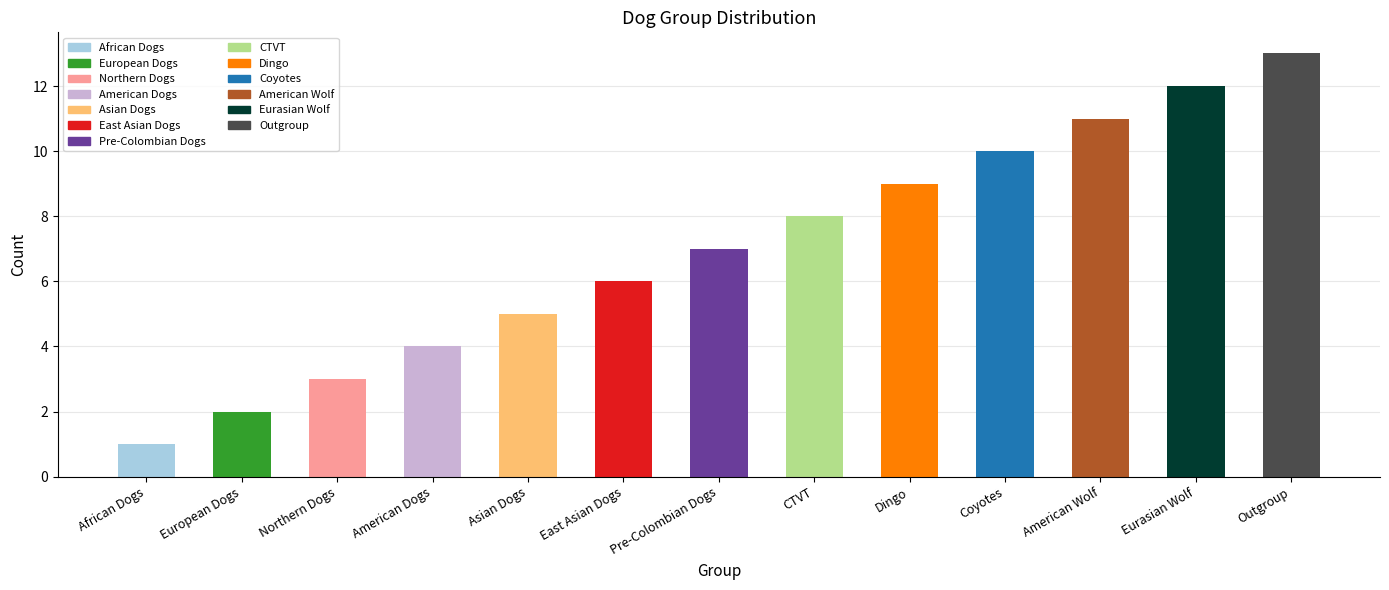

Which category has the highest value across all series?

Outgroup